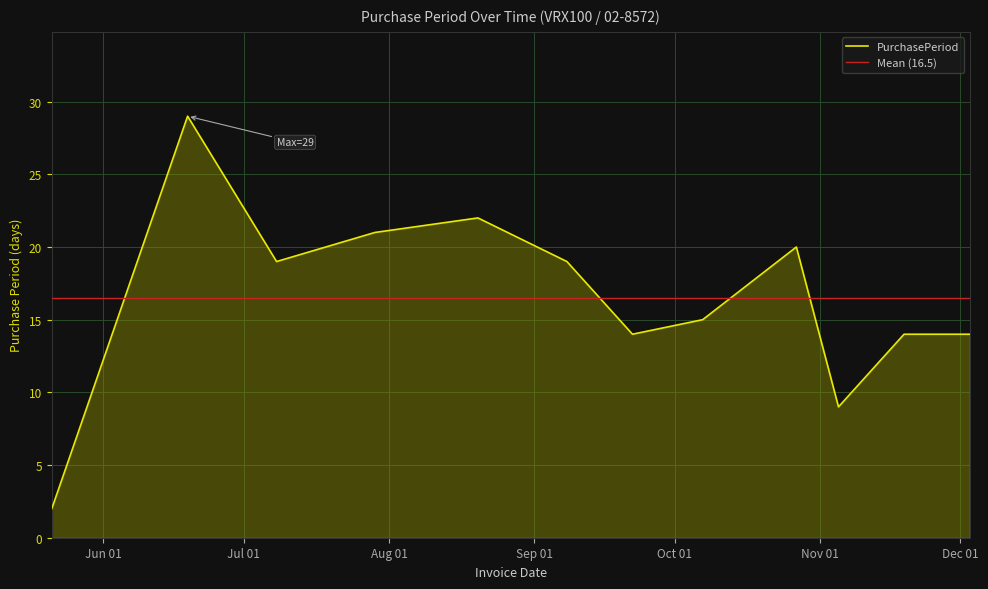

What is the label of the 10th point from the right?

2015-07-08